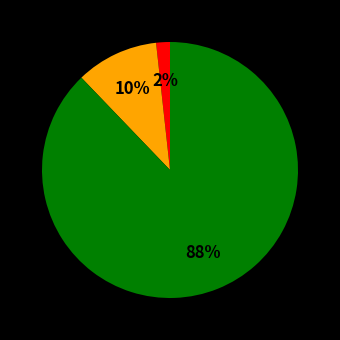

Is there any slice that represents more than half of the pie?

Yes